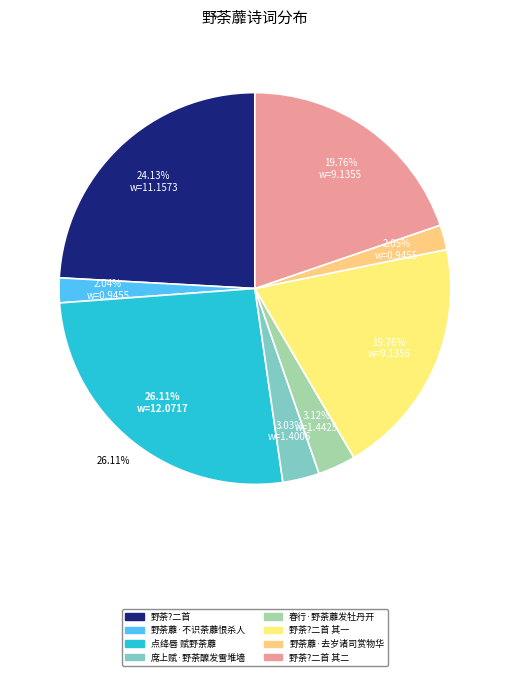

What percentage is the 席上赋·野荼醾发雪堆墙 slice, to the nearest percent?

3%